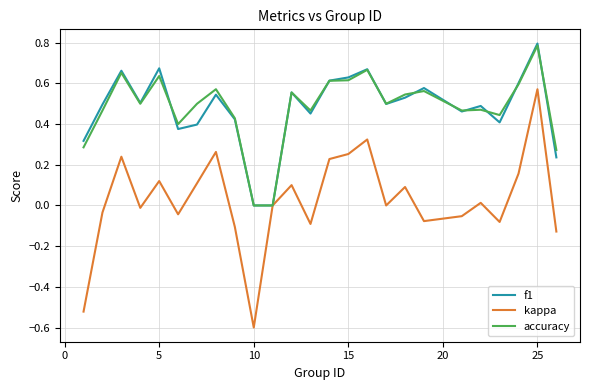

What is the greatest value displayed?

0.8